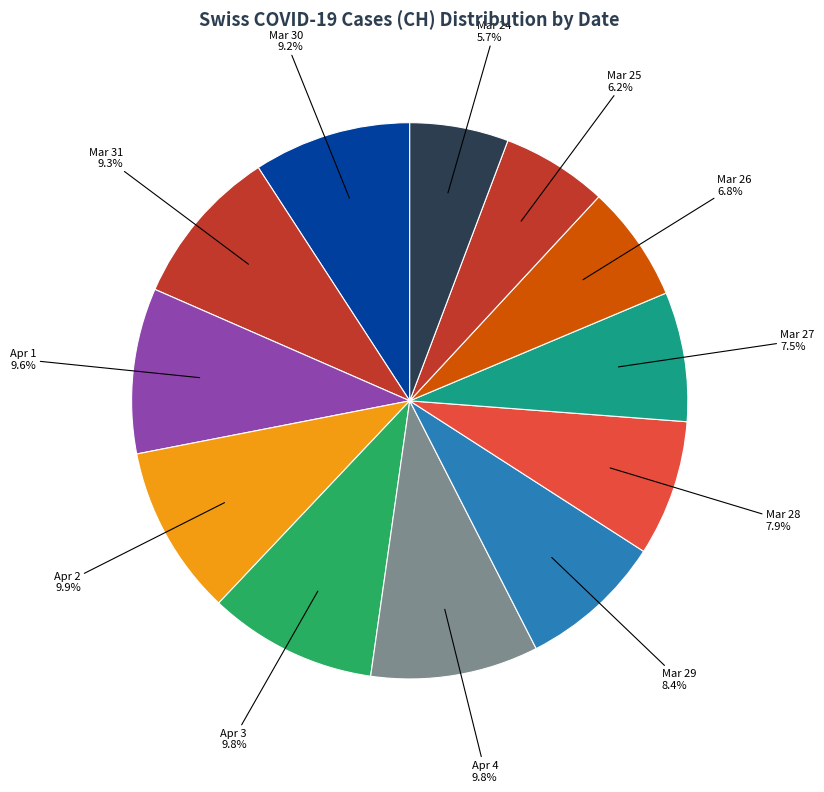

What is the largest slice in the pie chart?

2020-04-02